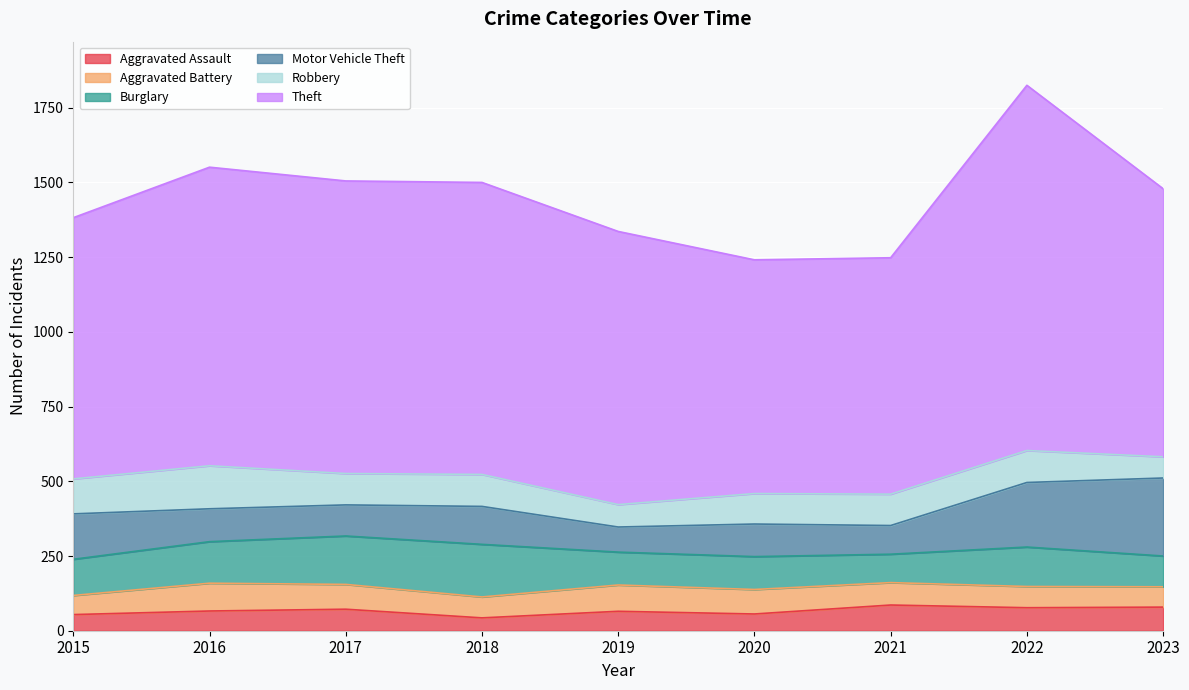

What is the difference between the highest and lowest values at 2015?

820